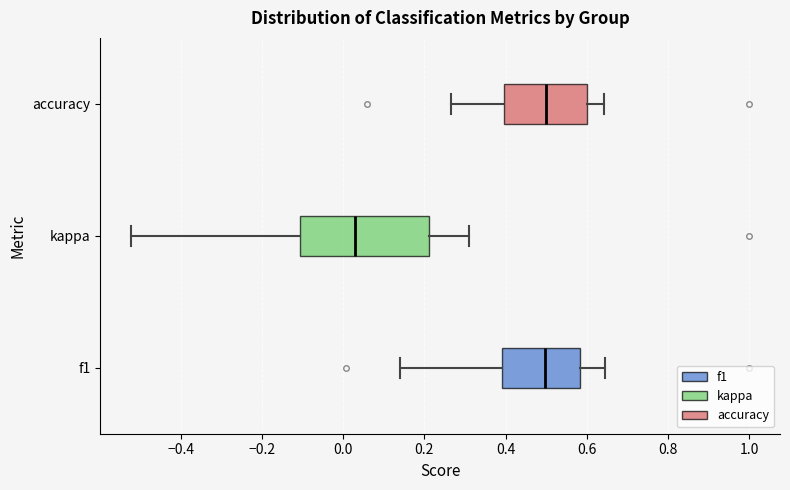

Which box's median line is the furthest to the left?

kappa